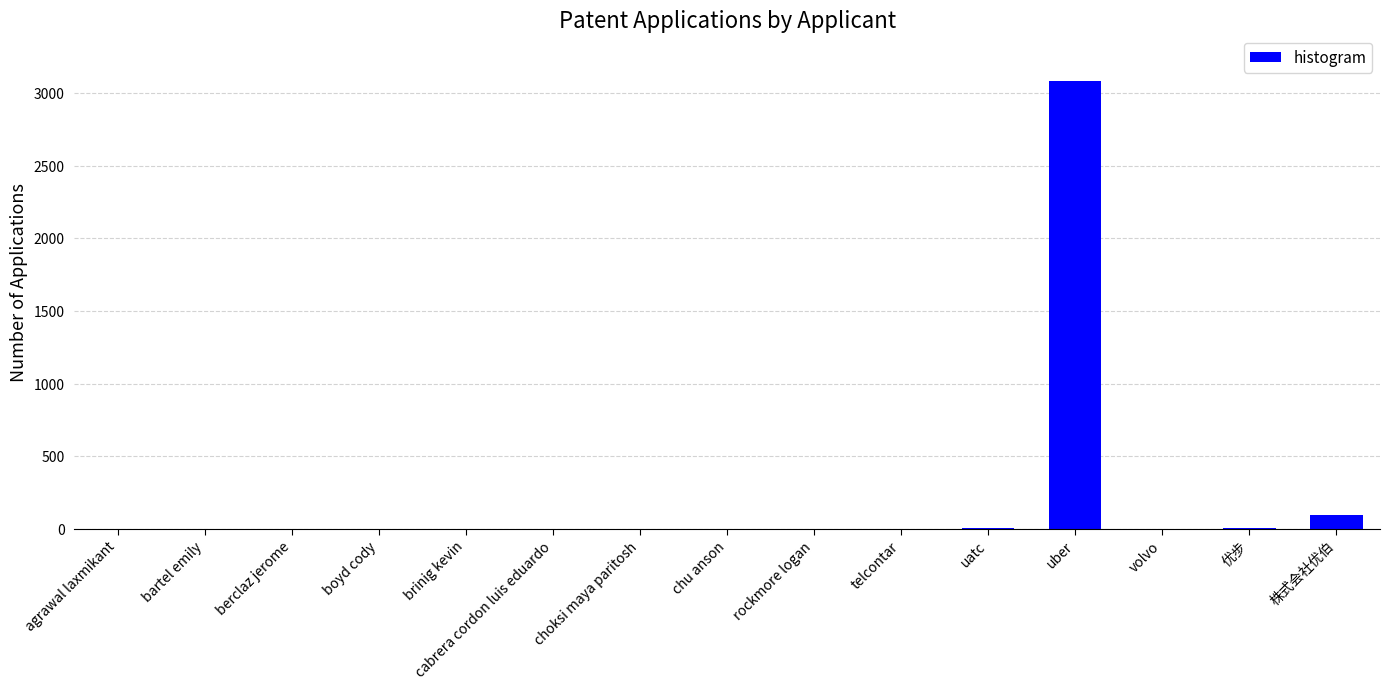

What is the maximum value shown in the chart?

3086